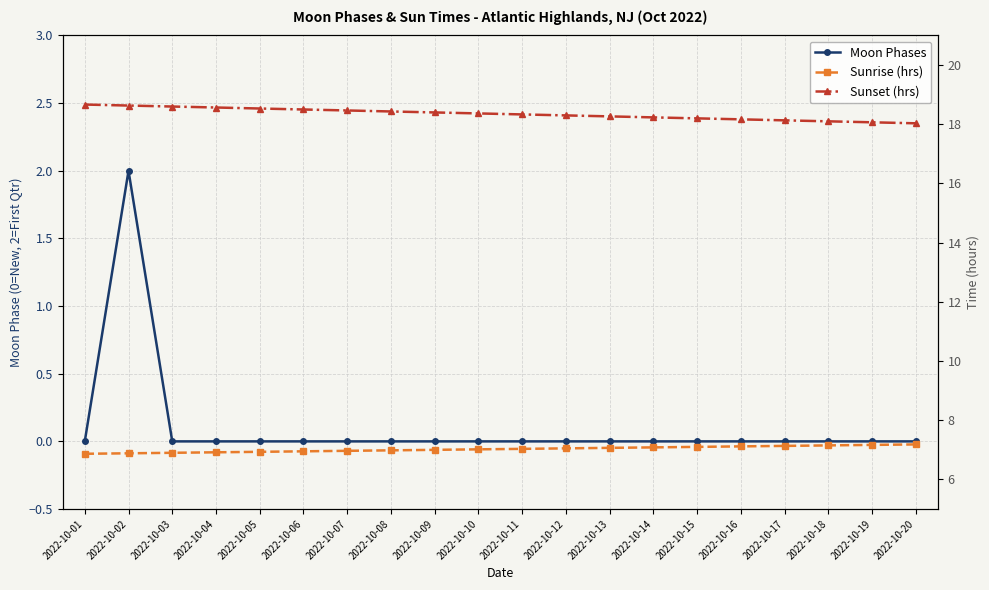

What is the value of the Sunset (hrs) point at the 5th from the left?

18.5